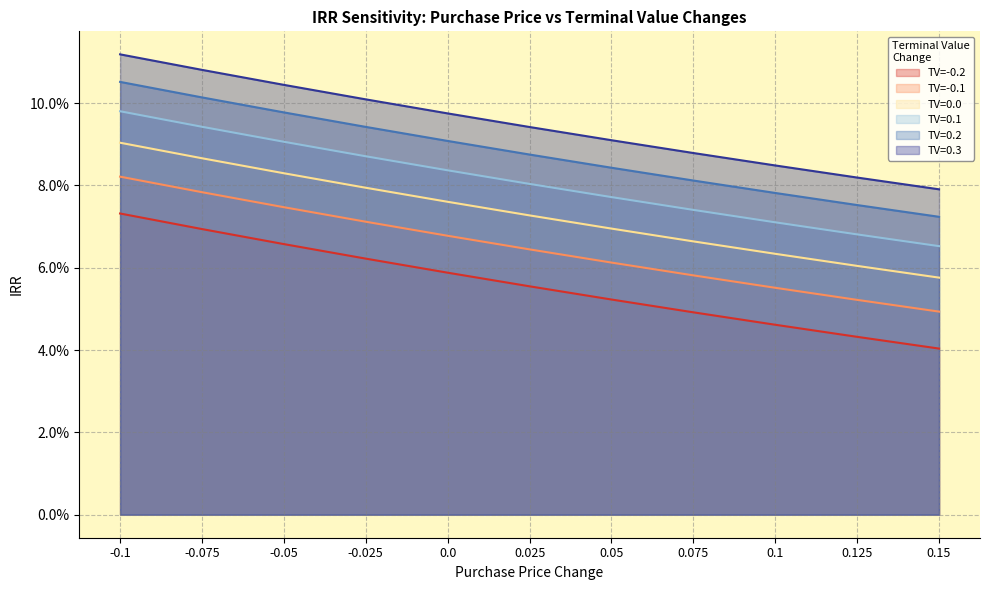

What is the label of the 4th point from the left?

-0.025